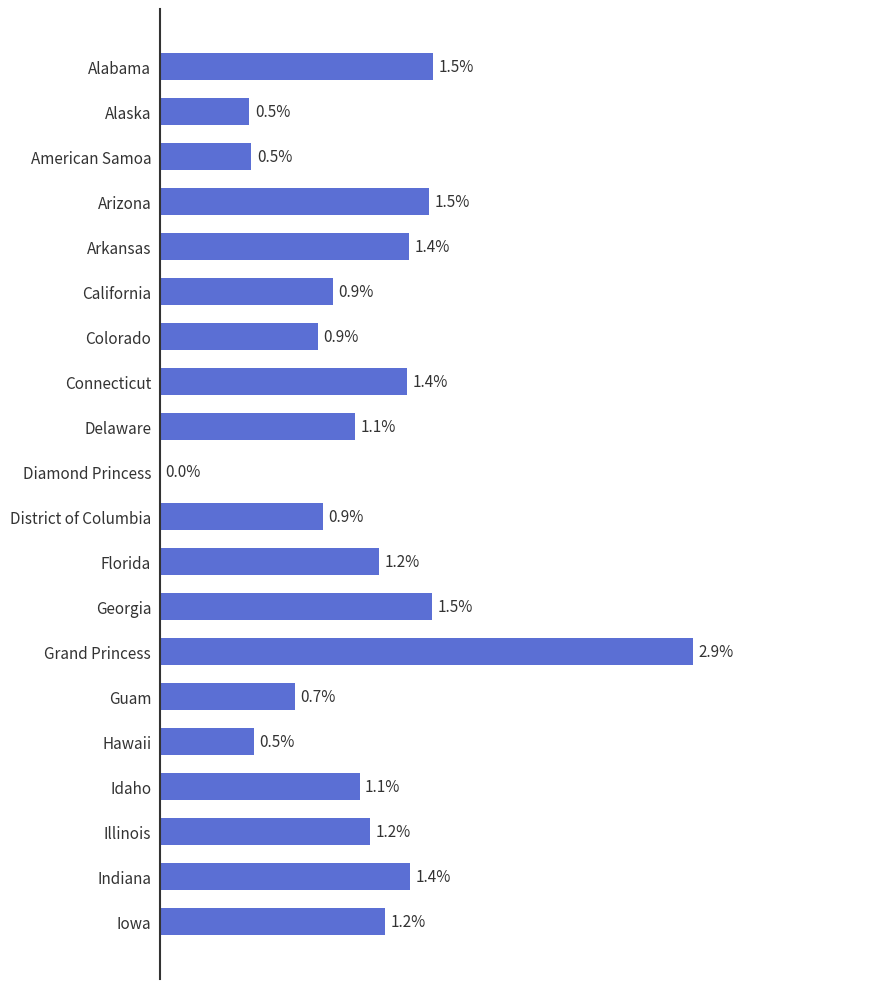

At which category does the chart reach its peak across all series?

Grand Princess